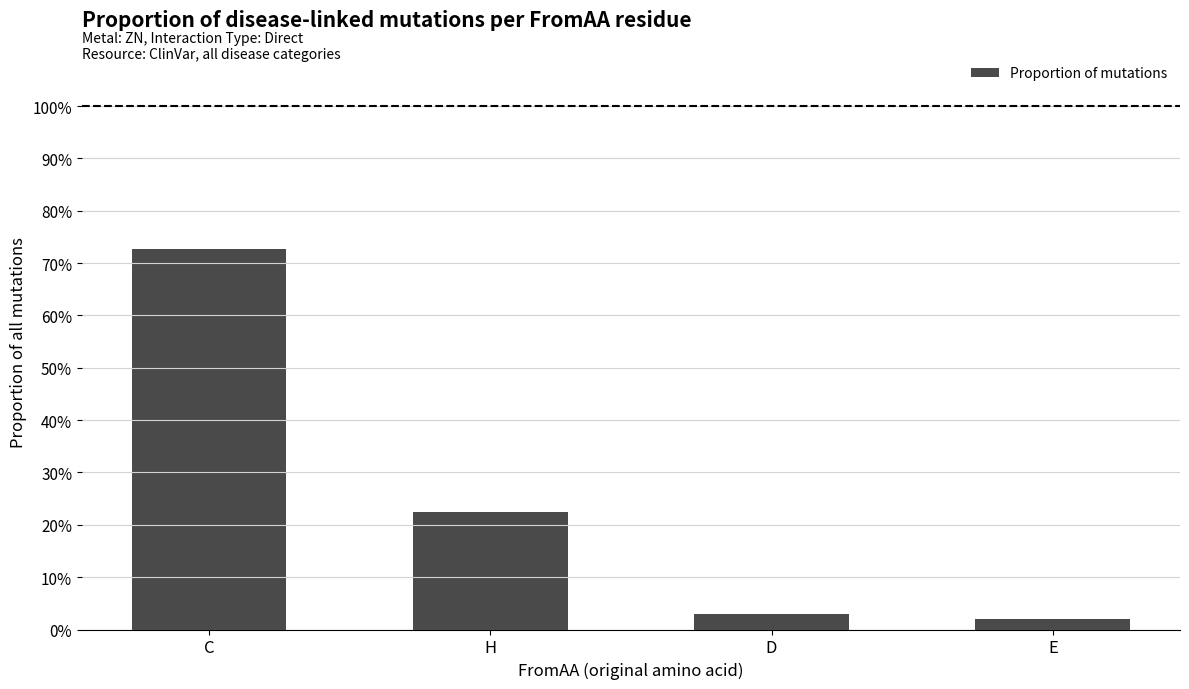

The value at H is 37.9. True or false?

False